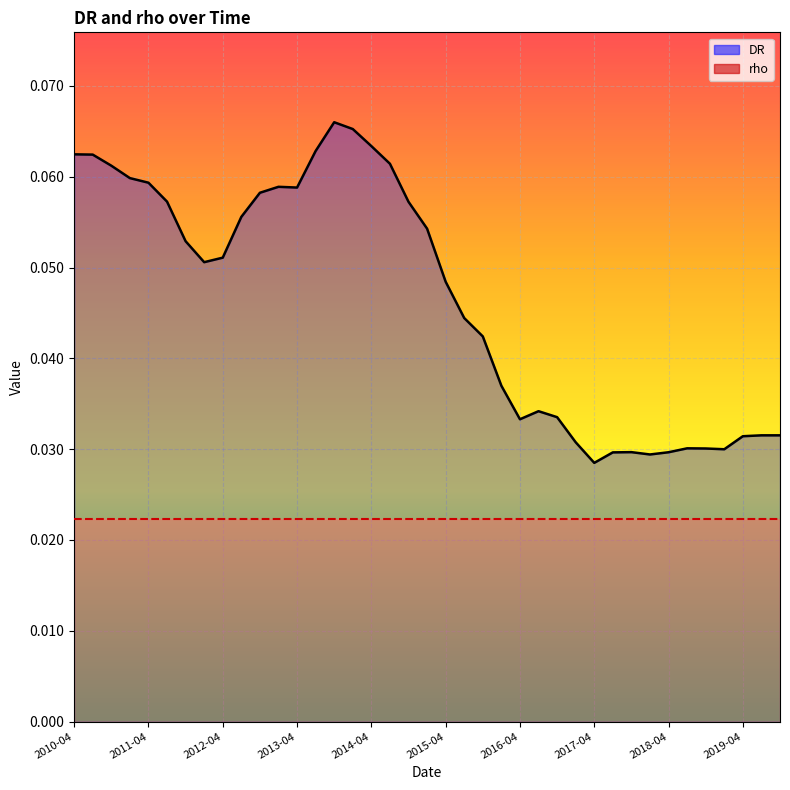

True or false: DR and rho cross at least once.

False